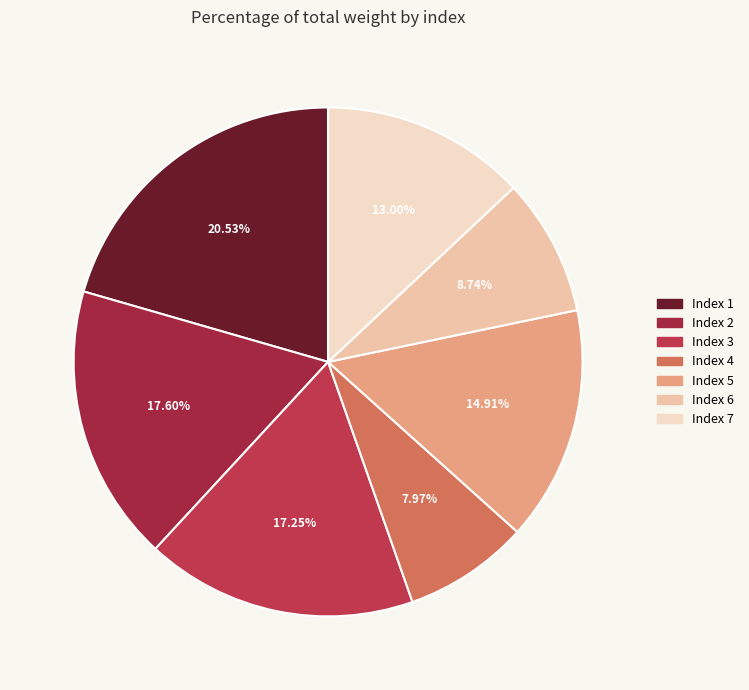

Which category has the smallest portion of the pie?

Index 4